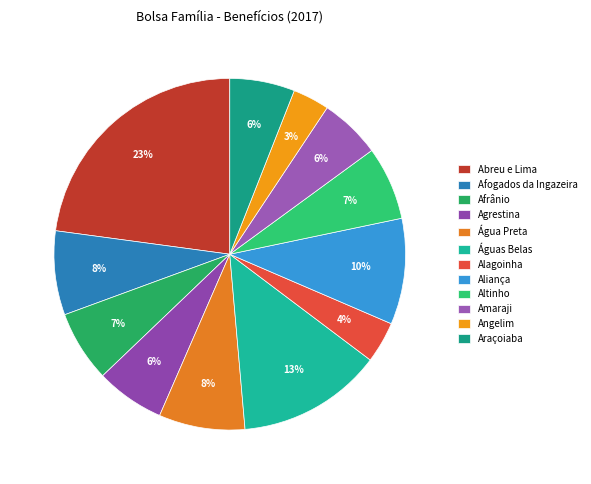

What is the change in value from Afrânio to Angelim?

-2121